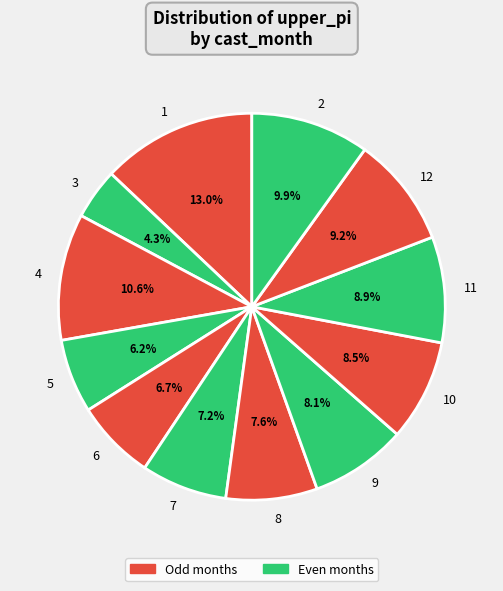

Does 12 represent more than half of the total?

No